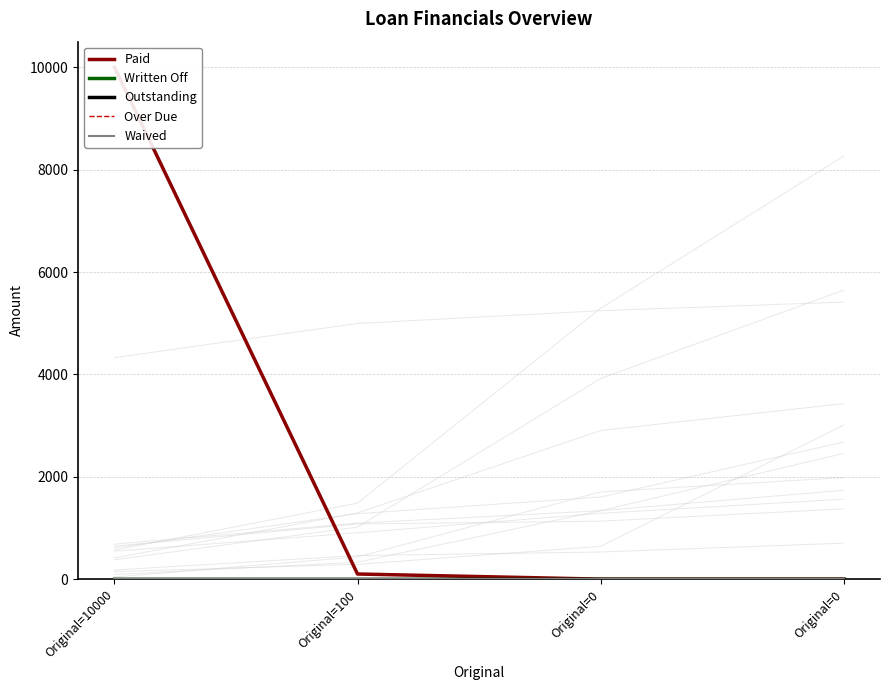

How many series are shown in this chart?

5